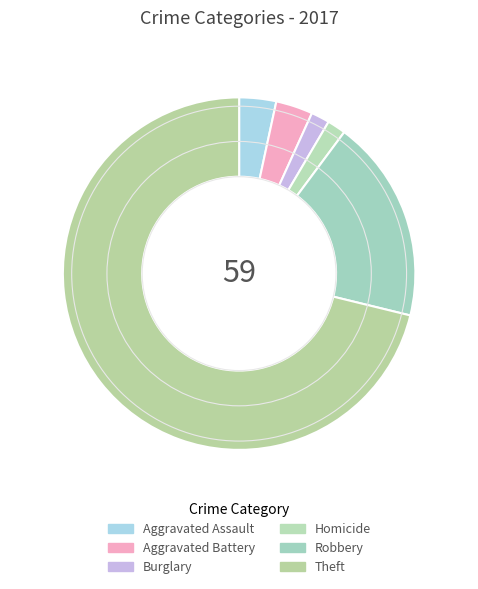

Count the number of slices in the pie.

6